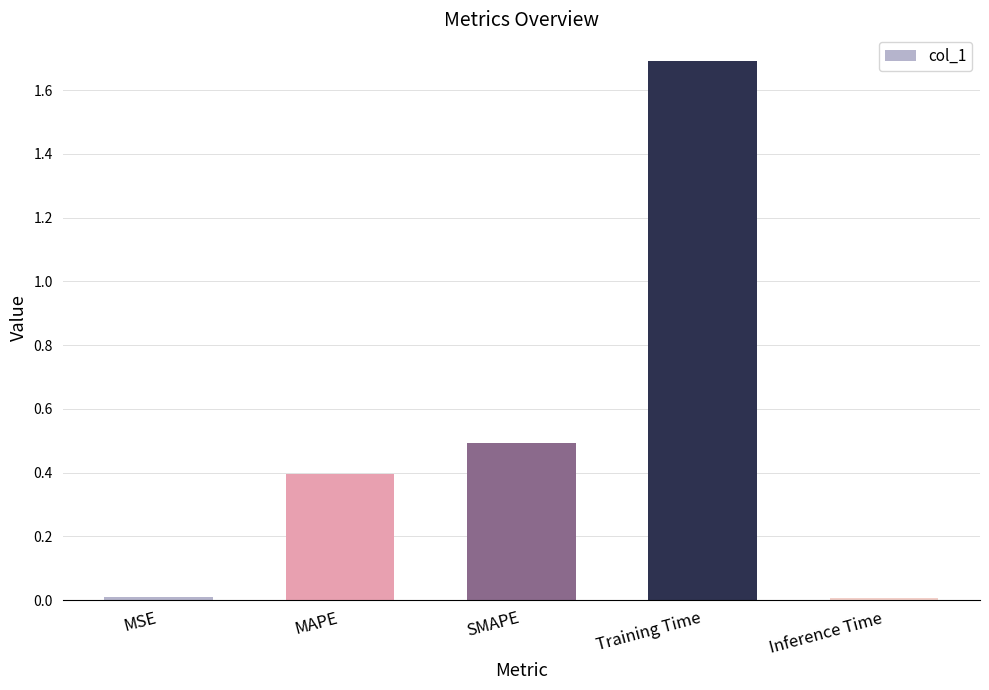

What is the difference between the values at SMAPE and MSE?

0.5